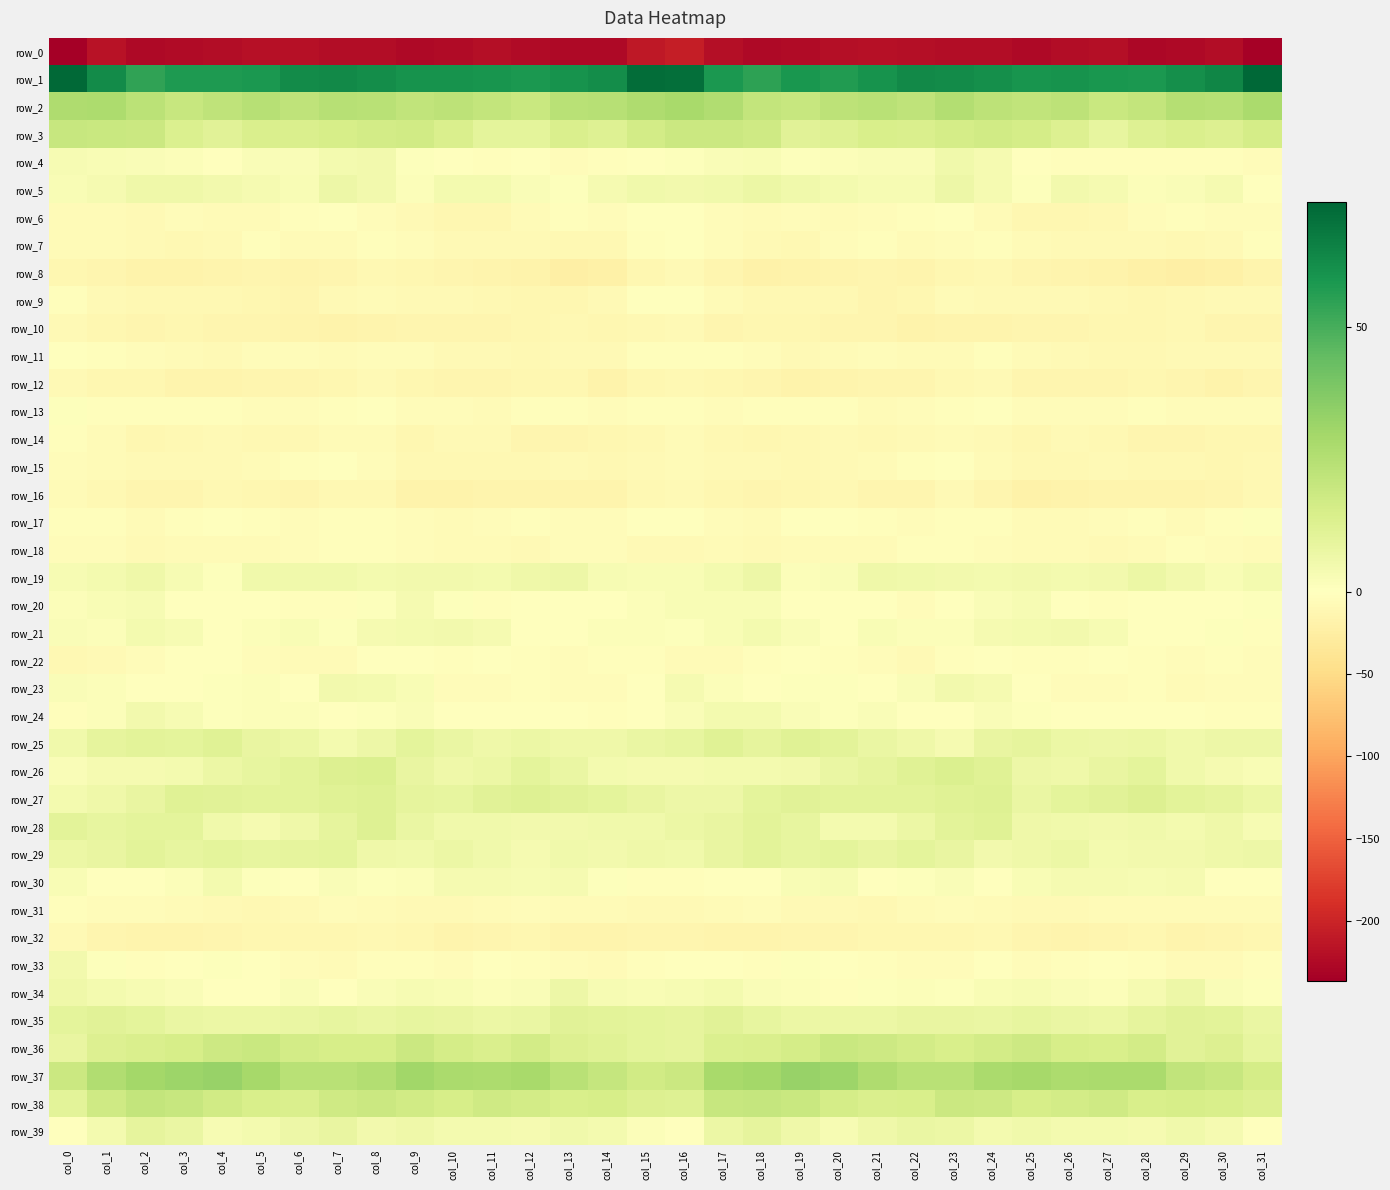

Where does the row_5 series first go above 3?

col_1